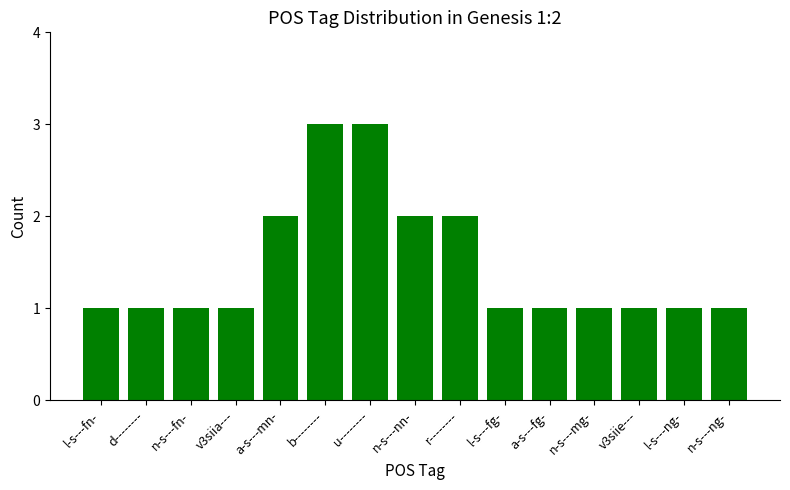

What is the ratio of the value at l-s---fg- to the value at a-s---mn-?

0.5